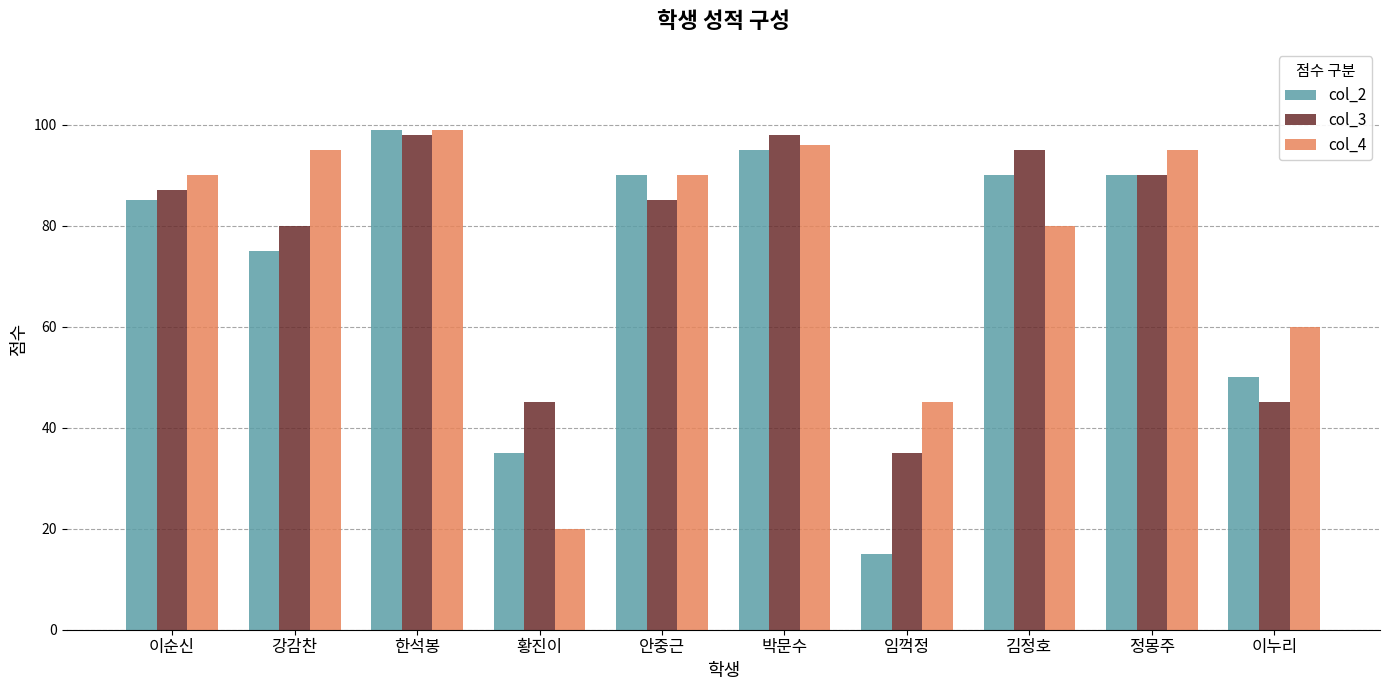

What is the sum of all col_2 values?

724